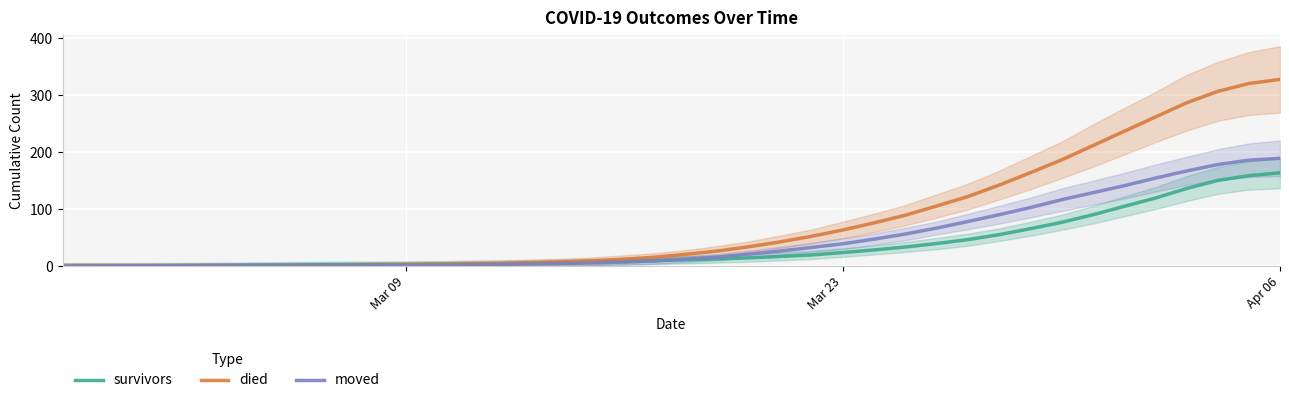

True or false: moved and died intersect in this chart.

False